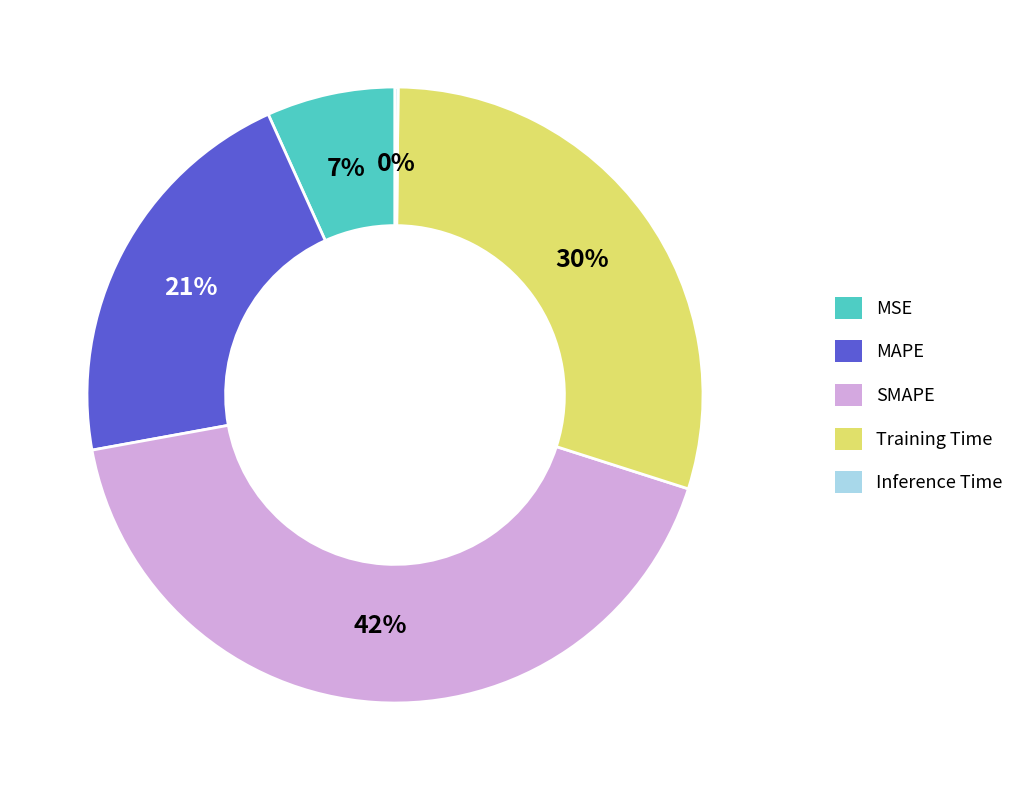

Is the sum of Training Time and MSE greater than half?

No